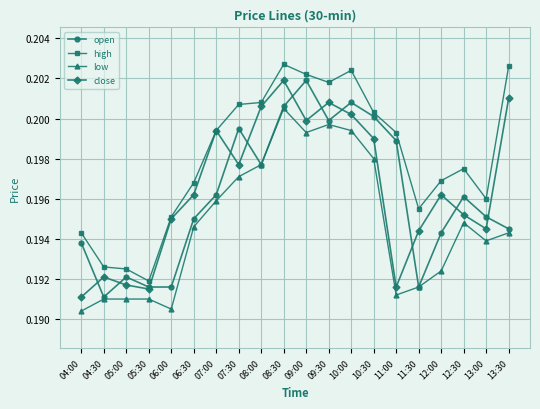

What is the total value across all series at 08:30?

0.8